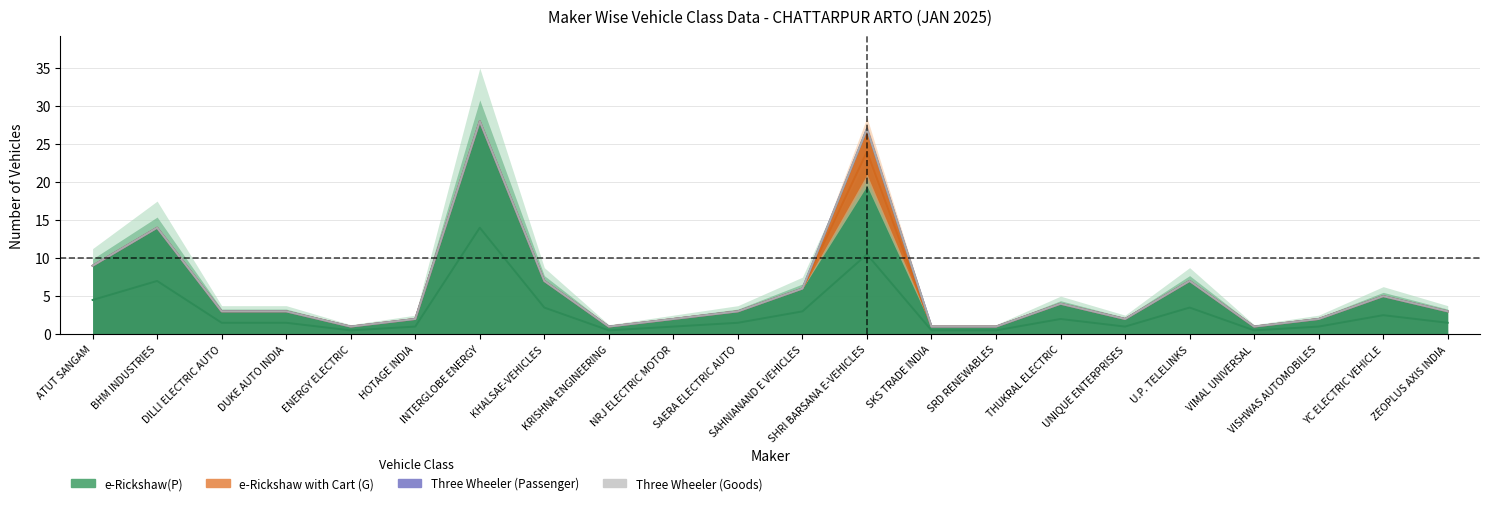

What is the total value across all series at INTERGLOBE ENERGY?

28